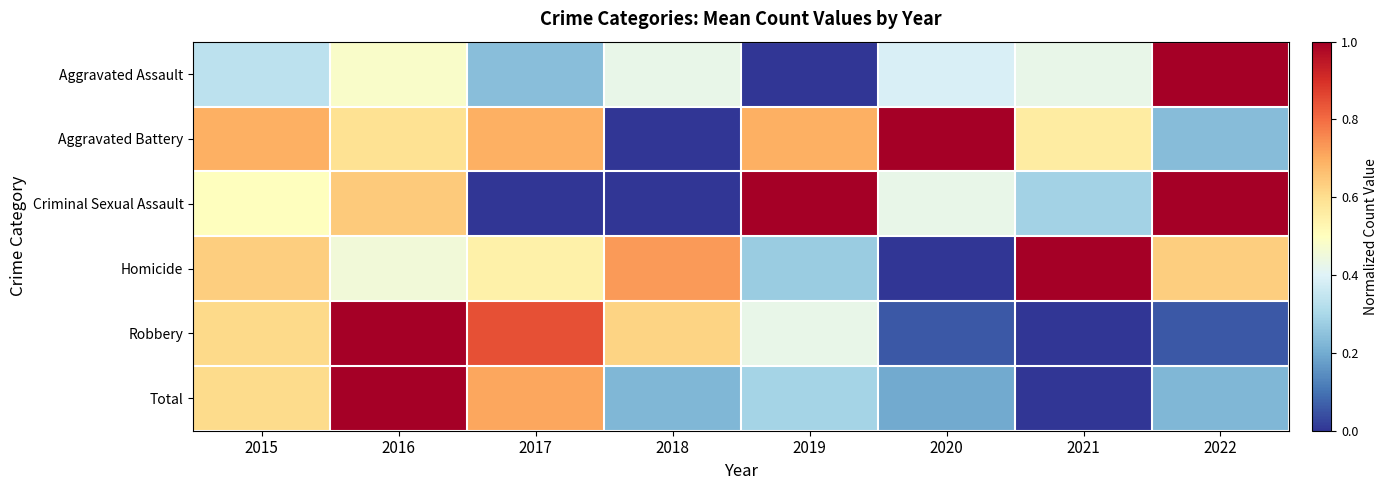

Reading left to right, transcribe all the data shown in this chart.

Aggravated Assault: 2015=0.3	2016=0.5	2017=0.2	2018=0.4	2019=0.0	2020=0.4	2021=0.4	2022=1.0
Aggravated Battery: 2015=0.7	2016=0.6	2017=0.7	2018=0.0	2019=0.7	2020=1.0	2021=0.6	2022=0.2
Criminal Sexual Assault: 2015=0.5	2016=0.6	2017=0.0	2018=0.0	2019=1.0	2020=0.4	2021=0.3	2022=1.0
Homicide: 2015=0.6	2016=0.5	2017=0.5	2018=0.7	2019=0.3	2020=0.0	2021=1.0	2022=0.6
Robbery: 2015=0.6	2016=1.0	2017=0.8	2018=0.6	2019=0.4	2020=0.1	2021=0.0	2022=0.1
Total: 2015=0.6	2016=1.0	2017=0.7	2018=0.2	2019=0.3	2020=0.2	2021=0.0	2022=0.2